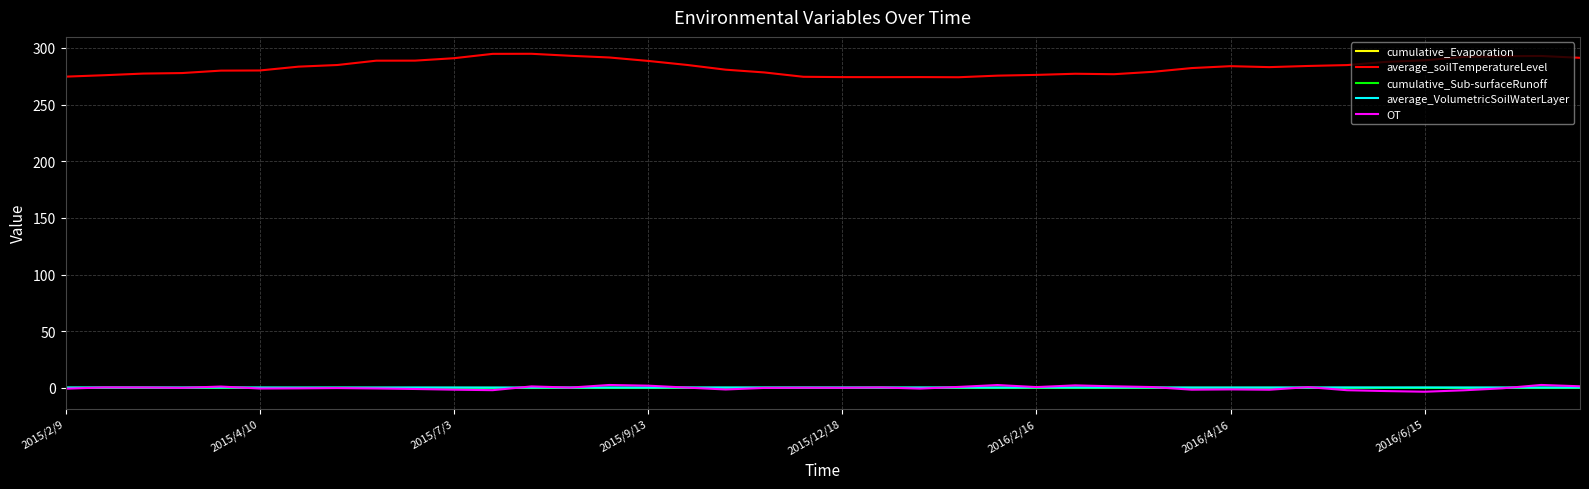

Which series has the largest range (max minus min)?

average_soilTemperatureLevel